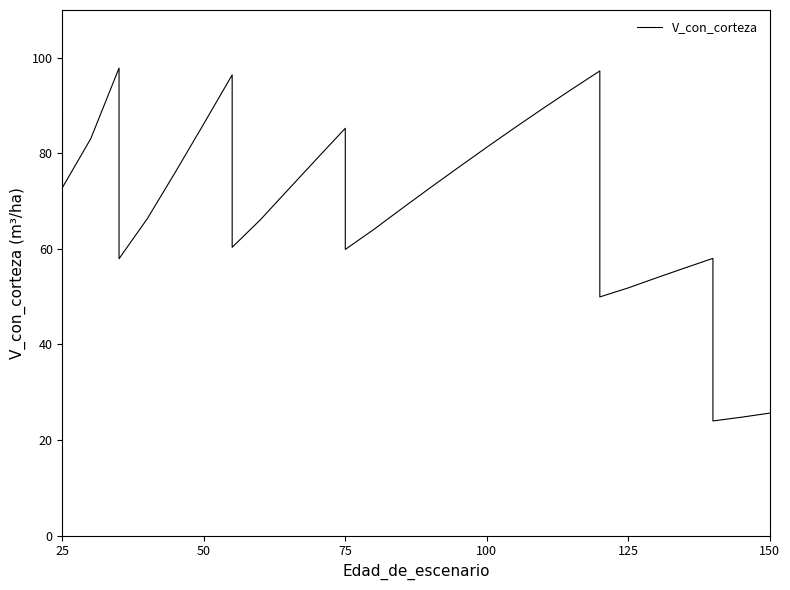

How many series are shown in this chart?

1